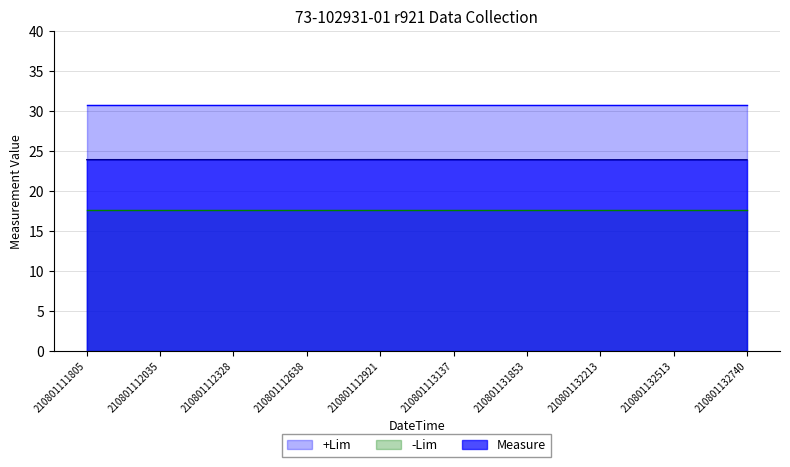

What is the sum of all +Lim values?

308.0